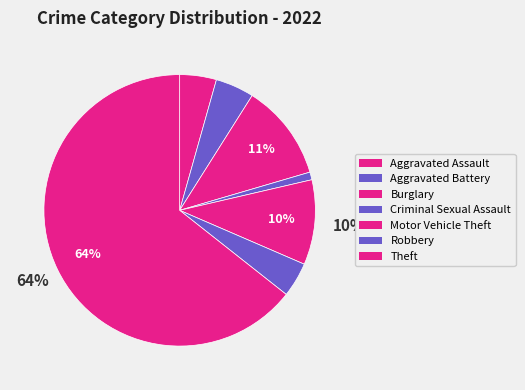

Combined, do Robbery and Motor Vehicle Theft account for over 50%?

No